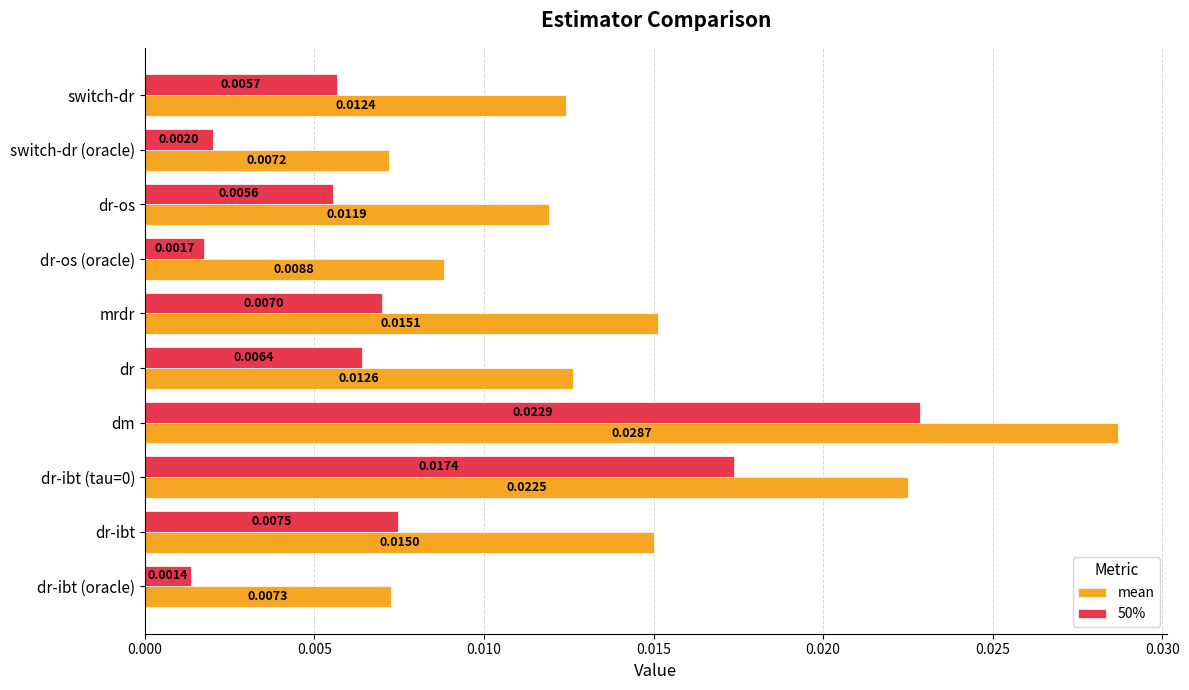

List the series in order of their peak value, lowest first.

50%, mean